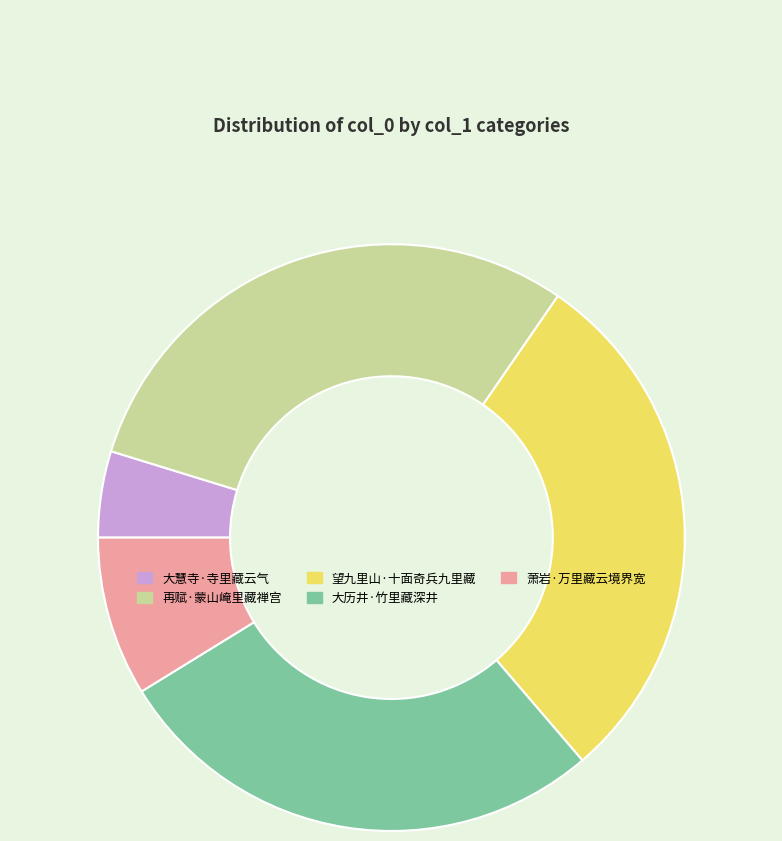

Does 大慧寺·寺里藏云气 account for over 50% of the chart?

No